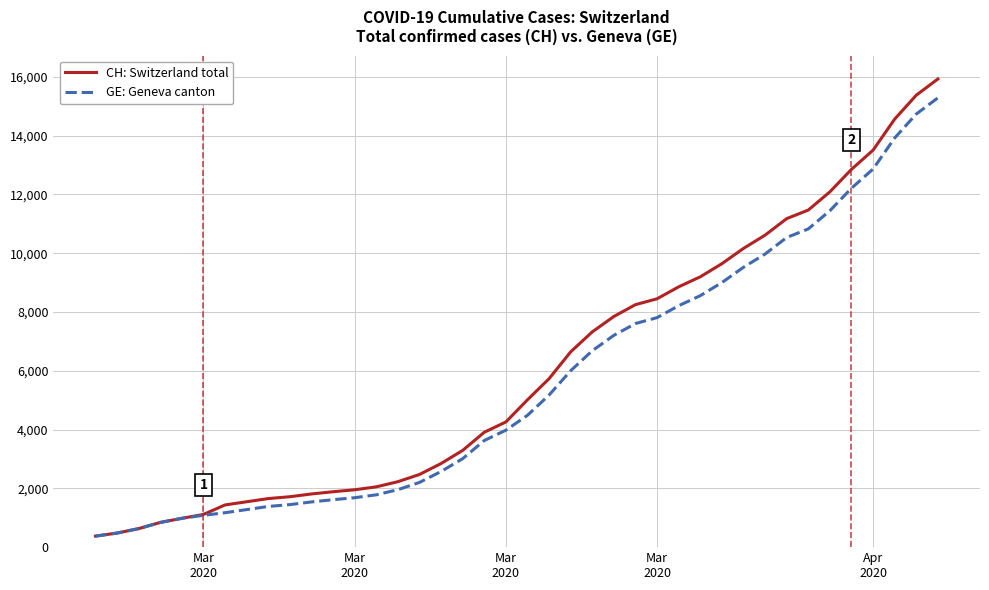

What is the lowest value of the CH: Switzerland total series?

375